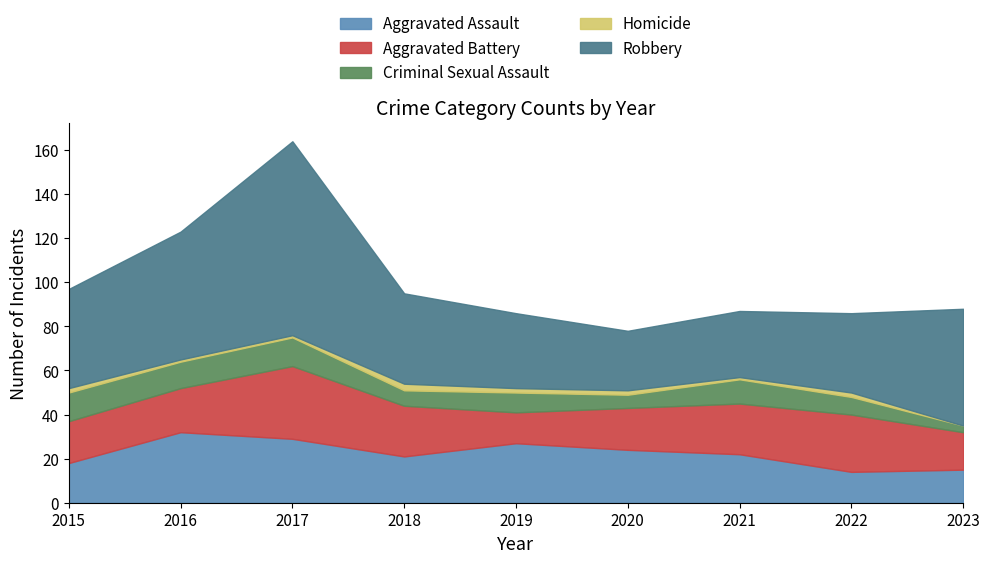

The value of Aggravated Battery at 2023 is 17. True or false?

True